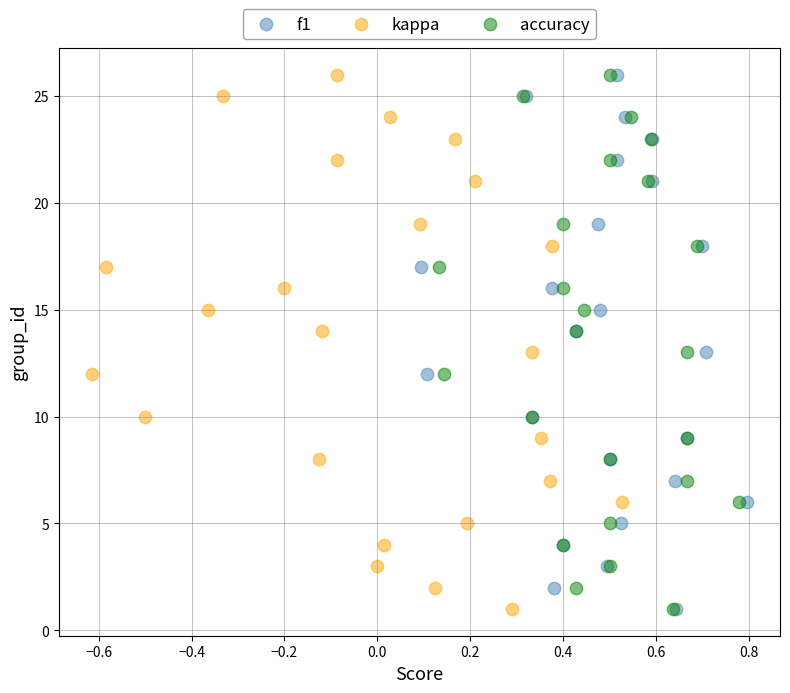

What are all the series names shown in the legend?

f1, kappa, accuracy